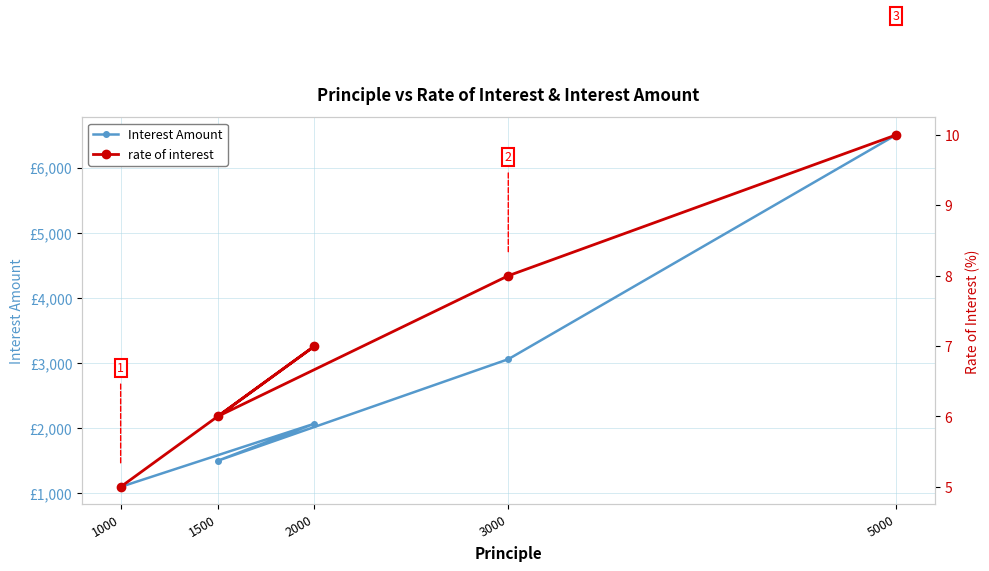

What is the label of the 1st point from the right?

5000